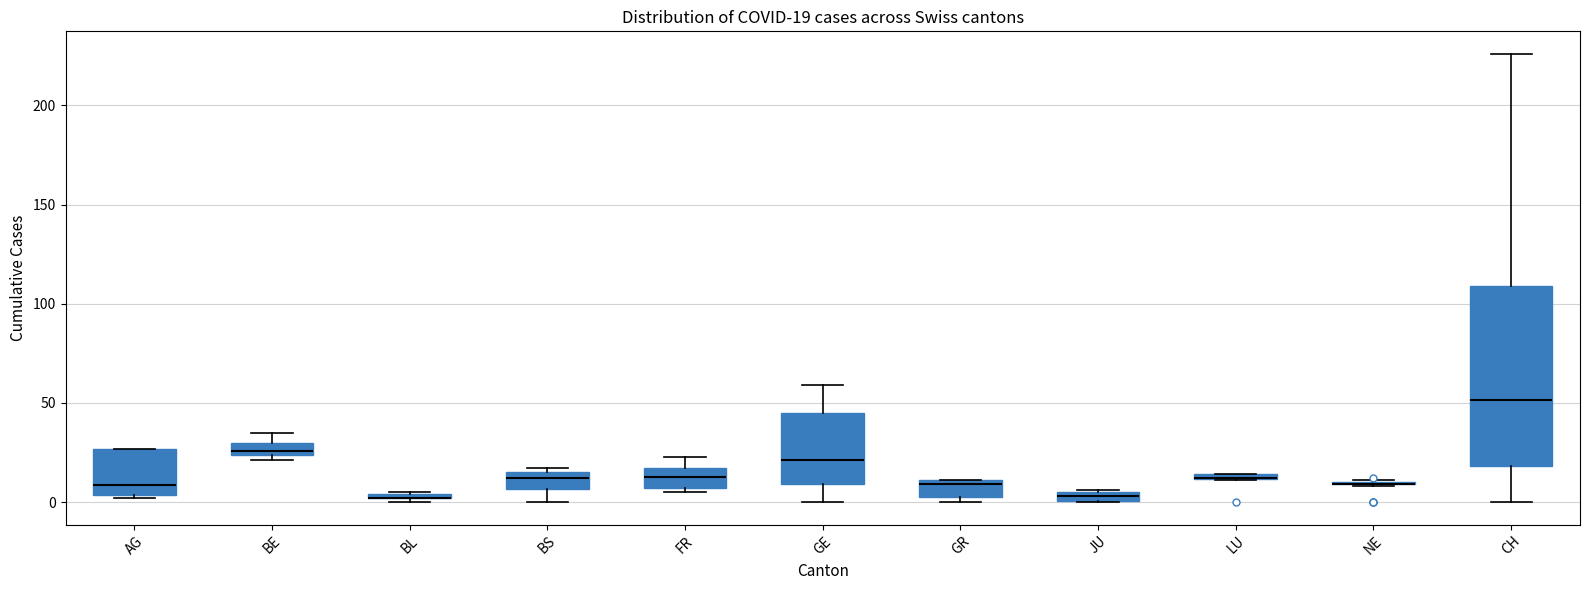

Which box is the tallest, from its lower edge to its upper edge?

CH